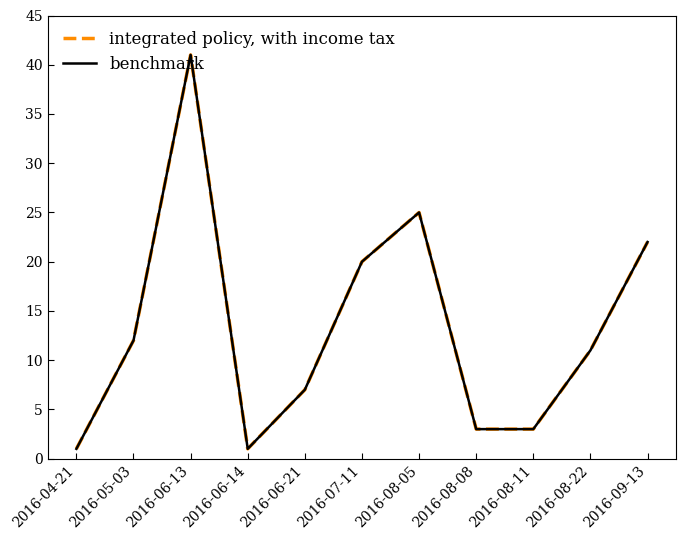

Does the chart have visible grid lines?

No